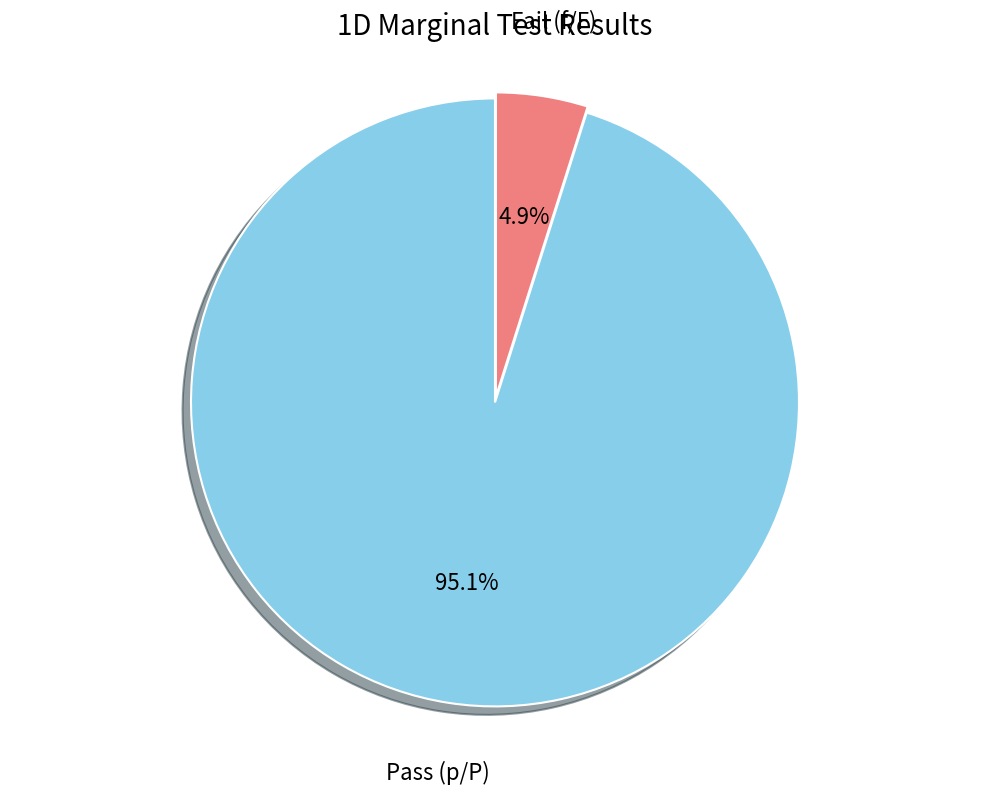

To the nearest percent, what is the difference between the largest and smallest slice percentages?

90%